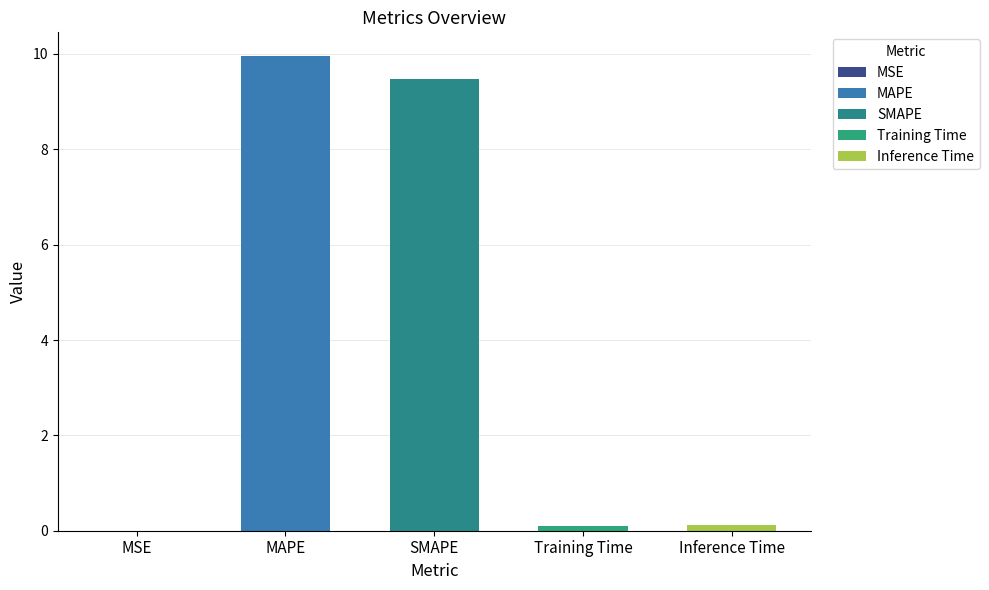

Is it true that the value at SMAPE is 9.5?

True